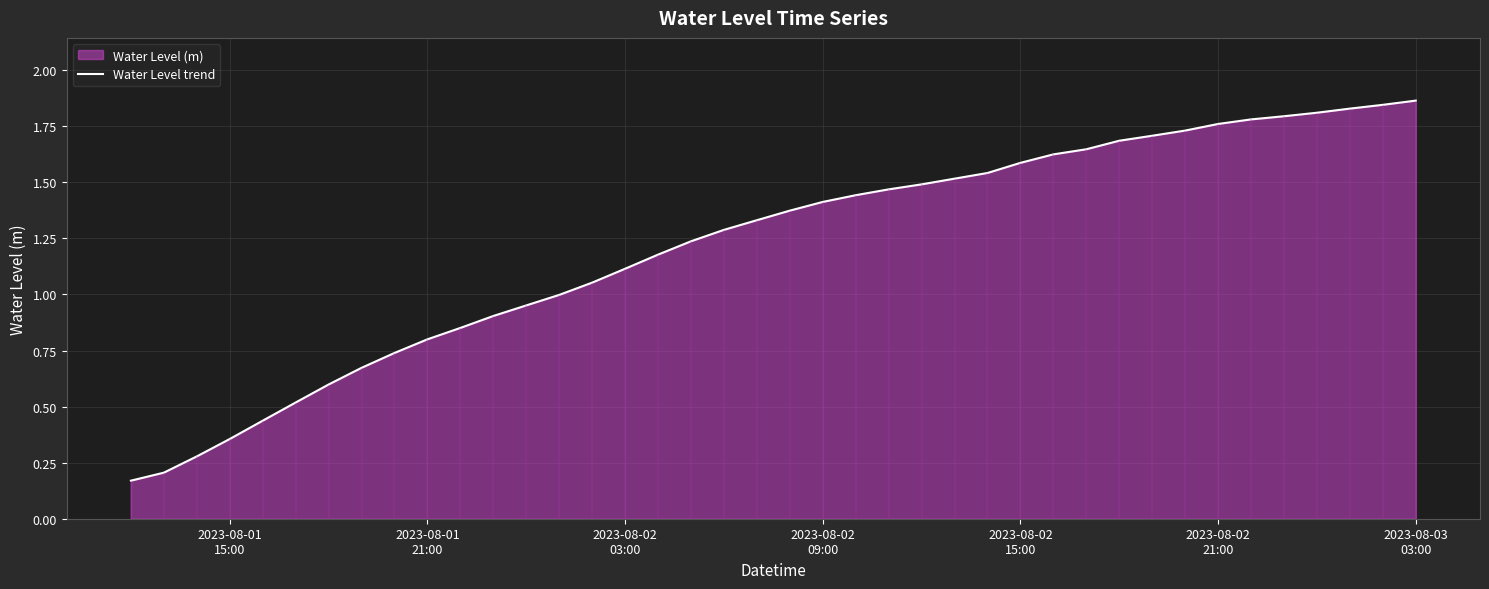

What is the average value?

1.2